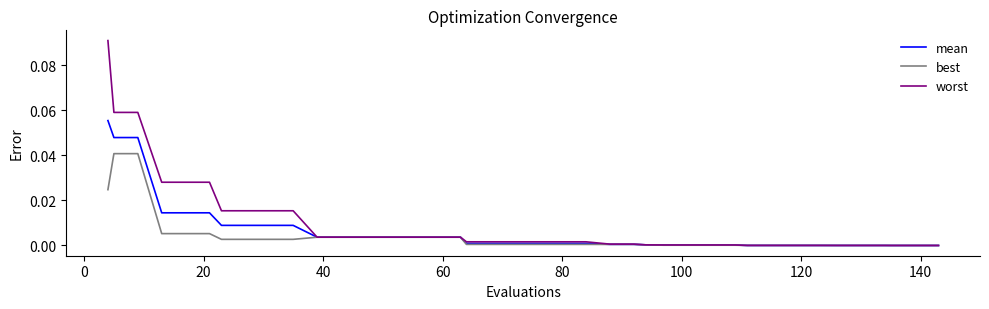

Rank the series by their maximum value, from highest to lowest.

worst, mean, best